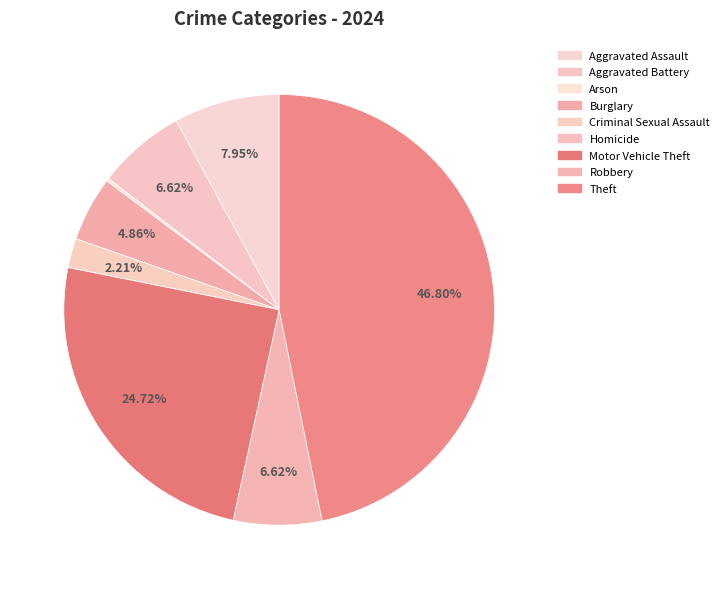

Is there a majority slice in this chart?

No